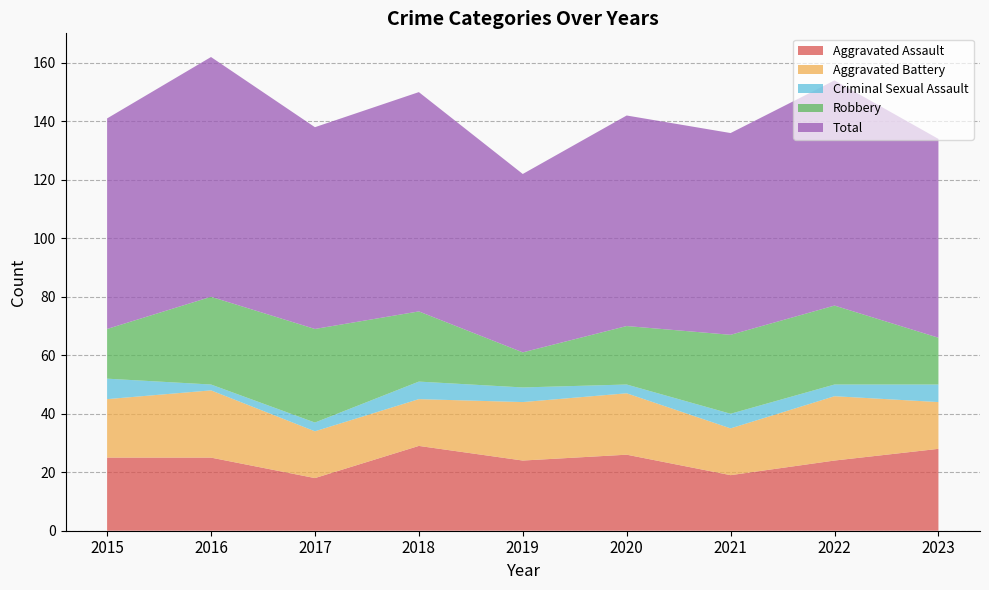

Reading left to right, transcribe all the data shown in this chart.

Aggravated Assault: 25	25	18	29	24	26	19	24	28
Aggravated Battery: 20	23	16	16	20	21	16	22	16
Criminal Sexual Assault: 7	2	3	6	5	3	5	4	6
Robbery: 17	30	32	24	12	20	27	27	16
Total: 72	82	69	75	61	72	69	77	68